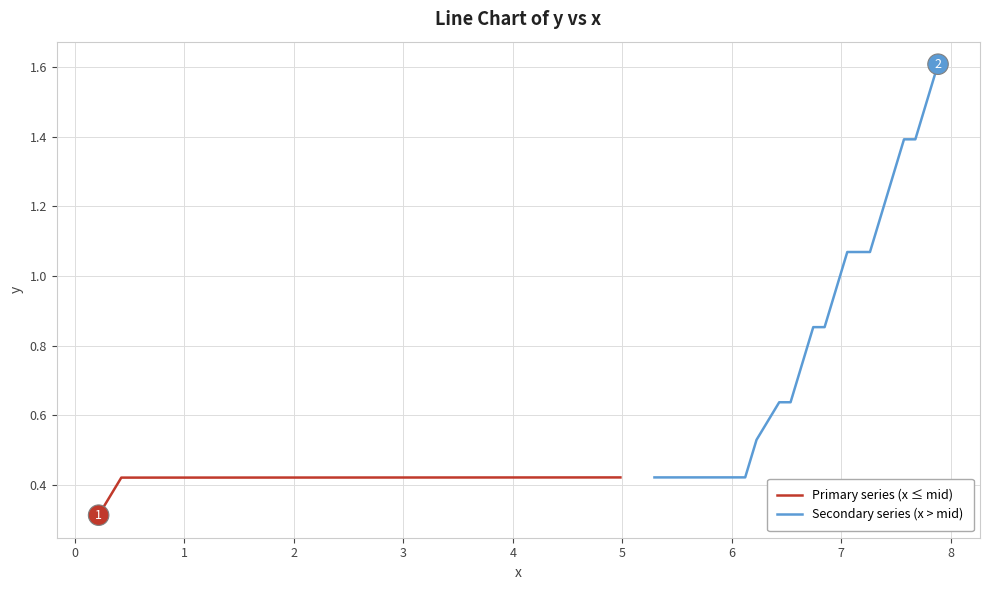

Reading left to right, transcribe all the data shown in this chart.

Primary series (x ≤ mid): 0.3	0.4	0.4	0.4	0.4	0.4	0.4	0.4	0.4	0.4	0.4	0.4	0.4	0.4	0.4	0.4	0.4	0.4	0.4	0.4
Secondary series (x > mid): 0.4	0.4	0.4	0.4	0.4	0.5	0.6	0.6	0.7	0.9	0.9	1.0	1.1	1.1	1.2	1.3	1.4	1.4	1.5	1.6